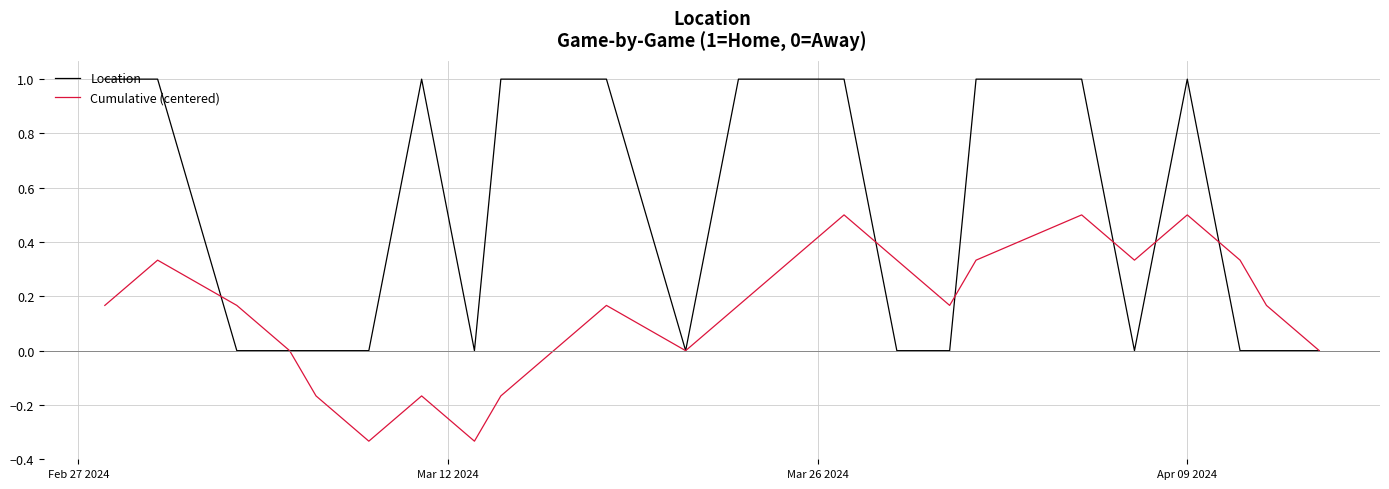

Which series has the largest total across all categories?

Location